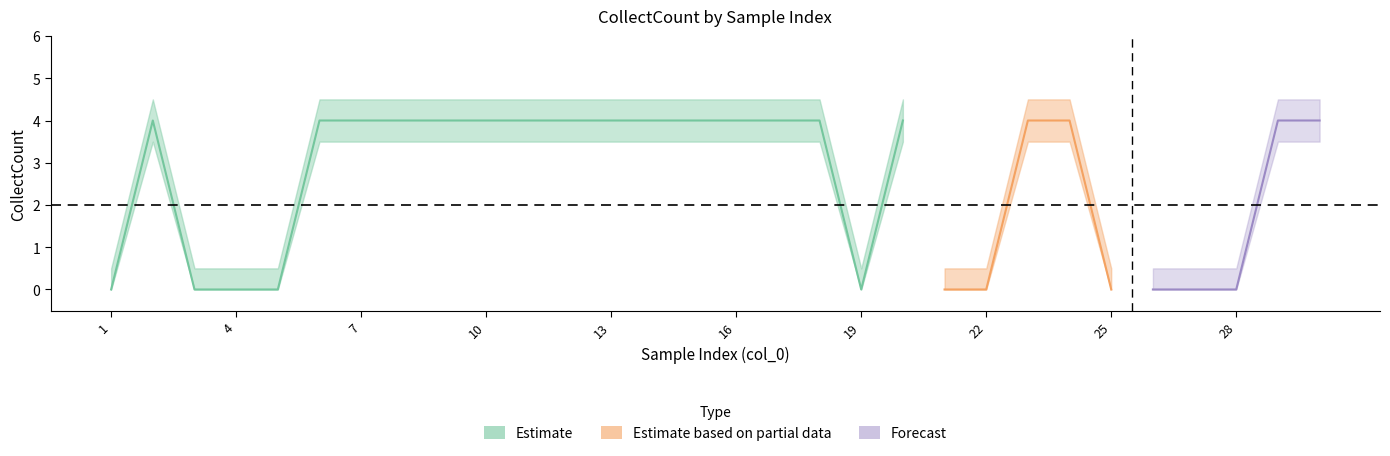

Reading right to left, transcribe all the data shown in this chart.

CollectCount: 4.0	4.0	0.0	0.0	0.0	0.0	4.0	4.0	0.0	0.0	4.0	0.0	4.0	4.0	4.0	4.0	4.0	4.0	4.0	4.0	4.0	4.0	4.0	4.0	4.0	0.0	0.0	0.0	4.0	0.0
upper: 4.5	4.5	0.5	0.5	0.5	0.5	4.5	4.5	0.5	0.5	4.5	0.5	4.5	4.5	4.5	4.5	4.5	4.5	4.5	4.5	4.5	4.5	4.5	4.5	4.5	0.5	0.5	0.5	4.5	0.5
lower: 3.5	3.5	0.0	0.0	0.0	0.0	3.5	3.5	0.0	0.0	3.5	0.0	3.5	3.5	3.5	3.5	3.5	3.5	3.5	3.5	3.5	3.5	3.5	3.5	3.5	0.0	0.0	0.0	3.5	0.0